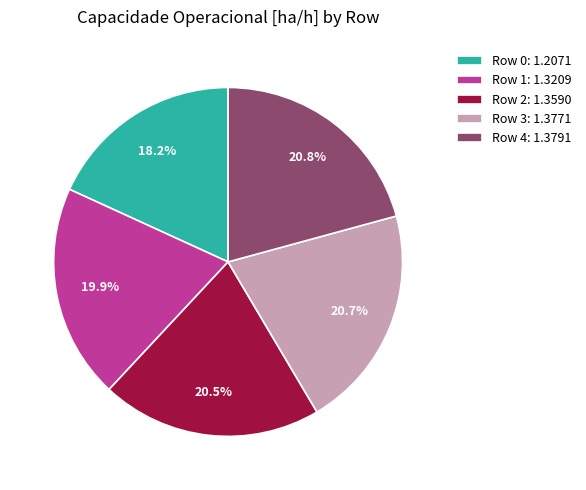

To the nearest percent, what percentage of the pie is Row 4?

21%